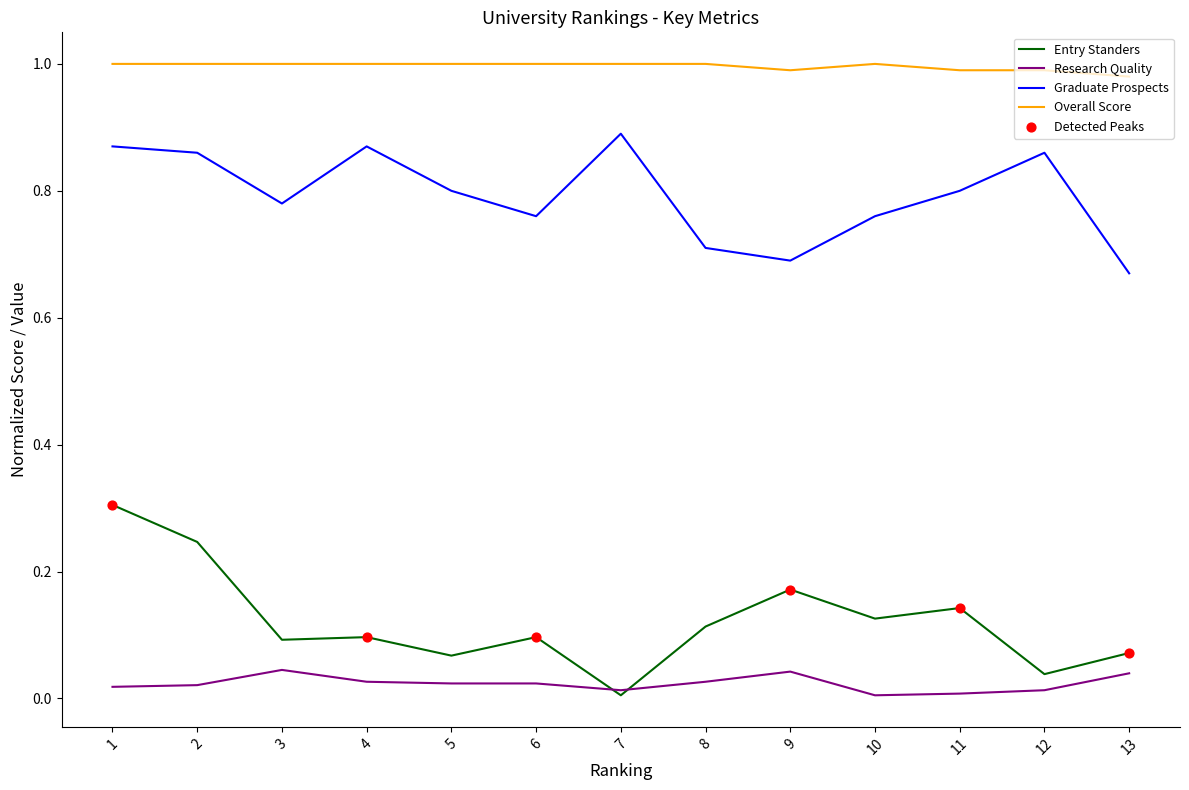

At how many categories does at least one series exceed 0?

13